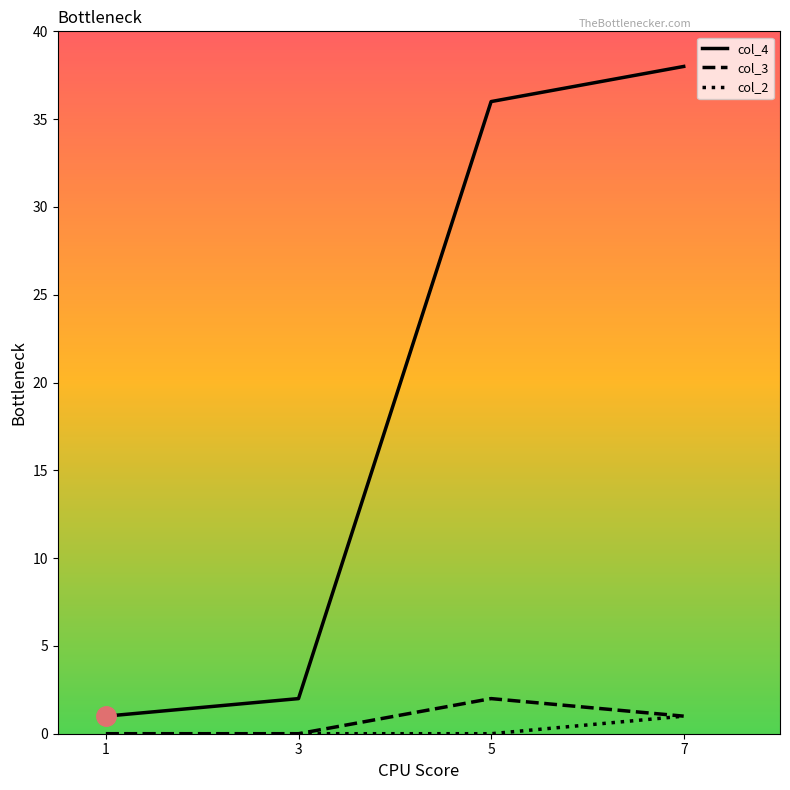

The col_3 series shows 2 at 5. True or false?

True